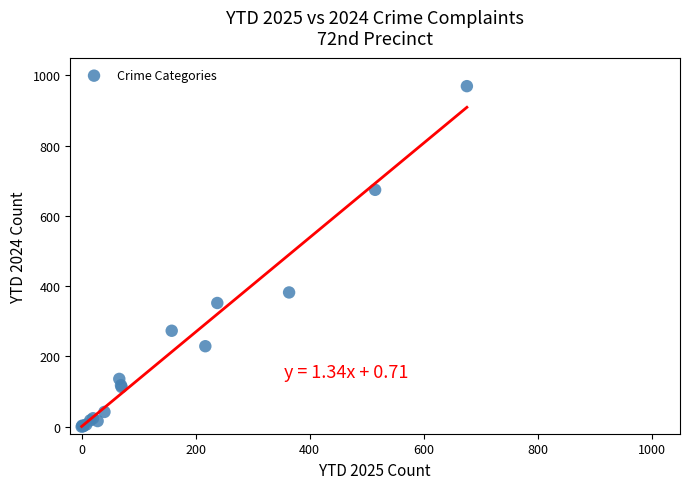

What Y value in the scatter plot is closest to 484?

382